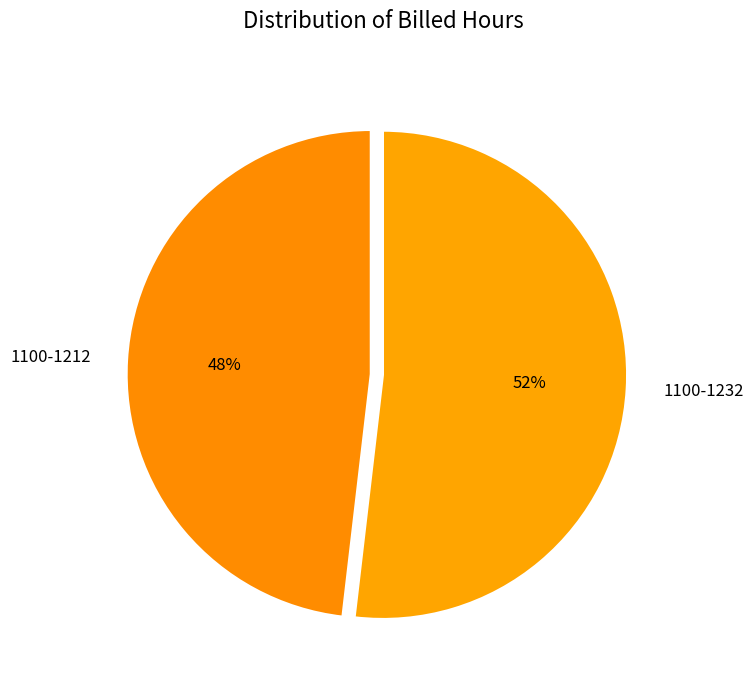

How many segments does this pie chart have?

2